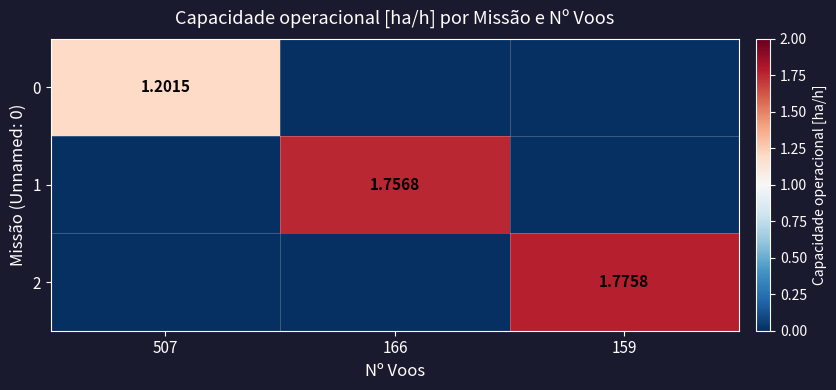

What is the difference between the maximum and minimum values in the 1 series?

1.8